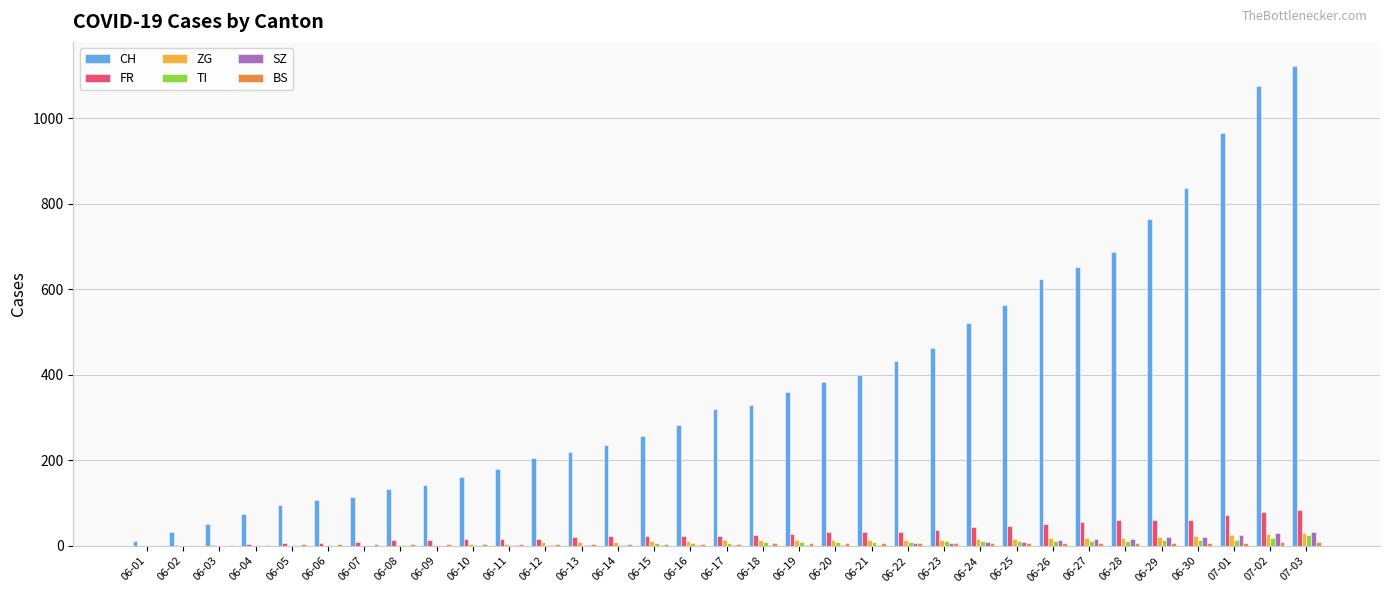

Which series changed the most between 06-07 and 06-17?

CH